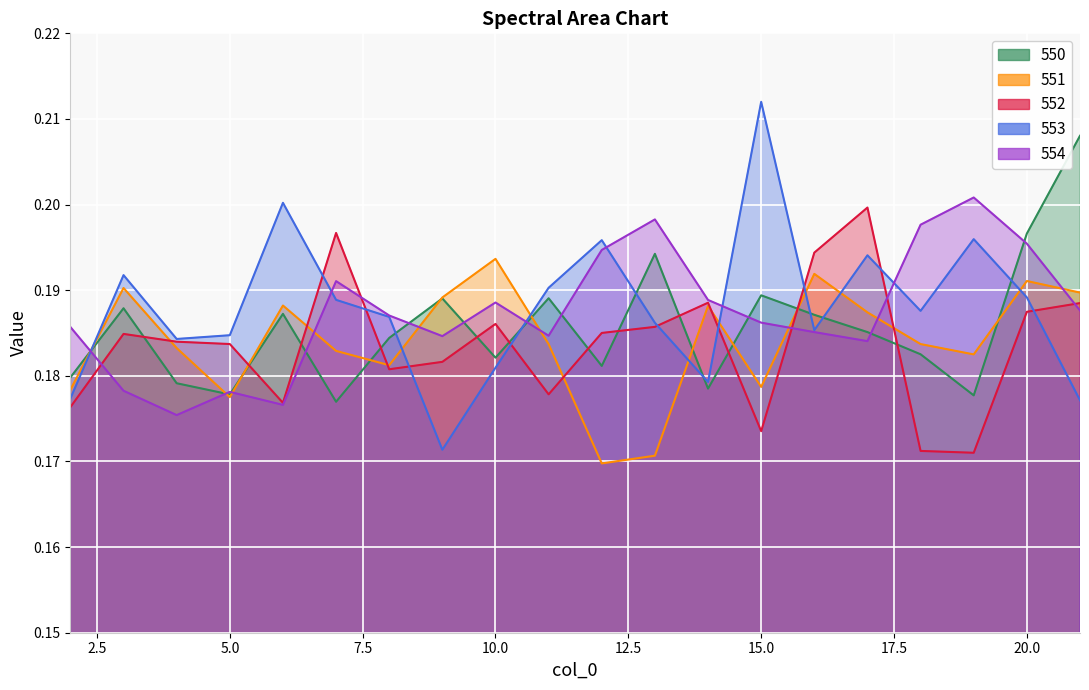

What is the sum of the 552 values at 5 and 6?

0.4